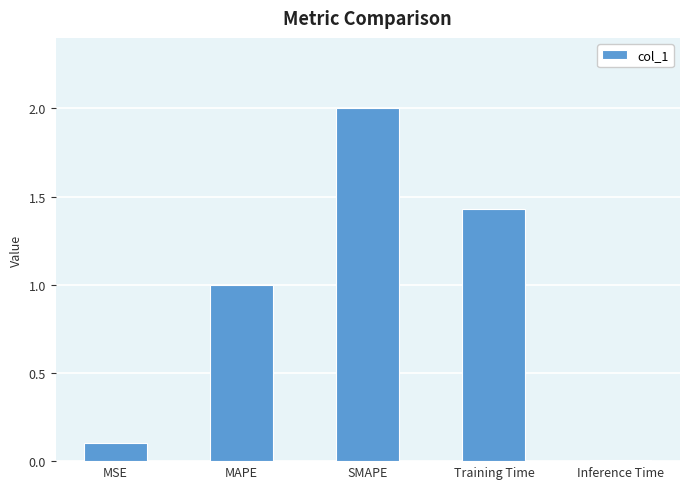

List the labels in order of value, largest first.

SMAPE, Training Time, MAPE, MSE, Inference Time